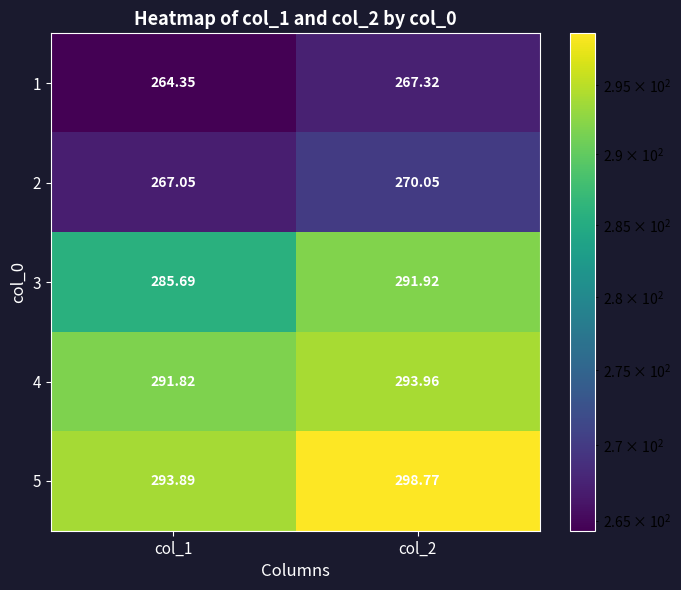

Which series has the largest range (max minus min)?

3